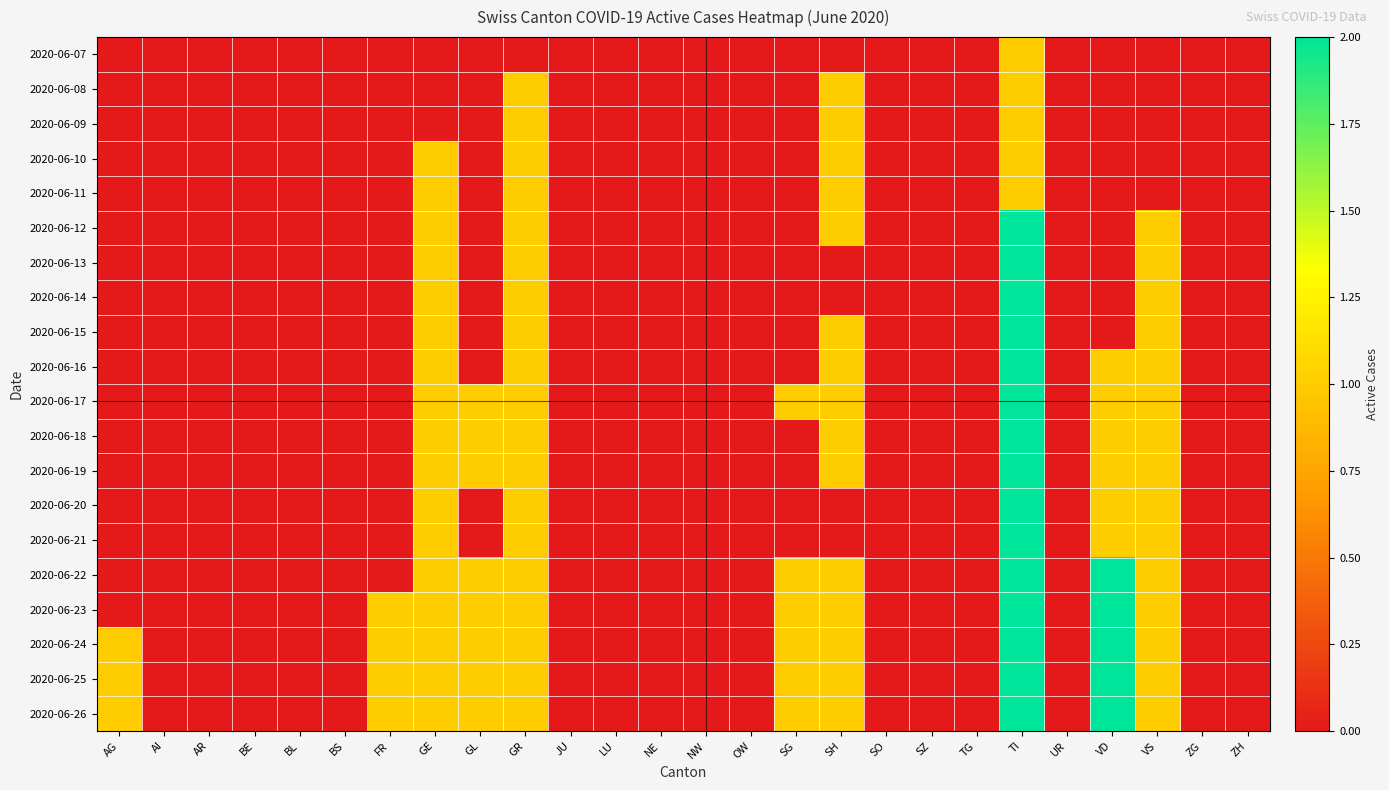

Reading right to left, extract all data points from this chart.

2020-06-07: ZH=0	ZG=0	VS=0	VD=0	UR=0	TI=1	TG=0	SZ=0	SO=0	SH=0	SG=0	OW=0	NW=0	NE=0	LU=0	JU=0	GR=0	GL=0	GE=0	FR=0	BS=0	BL=0	BE=0	AR=0	AI=0	AG=0
2020-06-08: ZH=0	ZG=0	VS=0	VD=0	UR=0	TI=1	TG=0	SZ=0	SO=0	SH=1	SG=0	OW=0	NW=0	NE=0	LU=0	JU=0	GR=1	GL=0	GE=0	FR=0	BS=0	BL=0	BE=0	AR=0	AI=0	AG=0
2020-06-09: ZH=0	ZG=0	VS=0	VD=0	UR=0	TI=1	TG=0	SZ=0	SO=0	SH=1	SG=0	OW=0	NW=0	NE=0	LU=0	JU=0	GR=1	GL=0	GE=0	FR=0	BS=0	BL=0	BE=0	AR=0	AI=0	AG=0
2020-06-10: ZH=0	ZG=0	VS=0	VD=0	UR=0	TI=1	TG=0	SZ=0	SO=0	SH=1	SG=0	OW=0	NW=0	NE=0	LU=0	JU=0	GR=1	GL=0	GE=1	FR=0	BS=0	BL=0	BE=0	AR=0	AI=0	AG=0
2020-06-11: ZH=0	ZG=0	VS=0	VD=0	UR=0	TI=1	TG=0	SZ=0	SO=0	SH=1	SG=0	OW=0	NW=0	NE=0	LU=0	JU=0	GR=1	GL=0	GE=1	FR=0	BS=0	BL=0	BE=0	AR=0	AI=0	AG=0
2020-06-12: ZH=0	ZG=0	VS=1	VD=0	UR=0	TI=2	TG=0	SZ=0	SO=0	SH=1	SG=0	OW=0	NW=0	NE=0	LU=0	JU=0	GR=1	GL=0	GE=1	FR=0	BS=0	BL=0	BE=0	AR=0	AI=0	AG=0
2020-06-13: ZH=0	ZG=0	VS=1	VD=0	UR=0	TI=2	TG=0	SZ=0	SO=0	SH=0	SG=0	OW=0	NW=0	NE=0	LU=0	JU=0	GR=1	GL=0	GE=1	FR=0	BS=0	BL=0	BE=0	AR=0	AI=0	AG=0
2020-06-14: ZH=0	ZG=0	VS=1	VD=0	UR=0	TI=2	TG=0	SZ=0	SO=0	SH=0	SG=0	OW=0	NW=0	NE=0	LU=0	JU=0	GR=1	GL=0	GE=1	FR=0	BS=0	BL=0	BE=0	AR=0	AI=0	AG=0
2020-06-15: ZH=0	ZG=0	VS=1	VD=0	UR=0	TI=2	TG=0	SZ=0	SO=0	SH=1	SG=0	OW=0	NW=0	NE=0	LU=0	JU=0	GR=1	GL=0	GE=1	FR=0	BS=0	BL=0	BE=0	AR=0	AI=0	AG=0
2020-06-16: ZH=0	ZG=0	VS=1	VD=1	UR=0	TI=2	TG=0	SZ=0	SO=0	SH=1	SG=0	OW=0	NW=0	NE=0	LU=0	JU=0	GR=1	GL=0	GE=1	FR=0	BS=0	BL=0	BE=0	AR=0	AI=0	AG=0
2020-06-17: ZH=0	ZG=0	VS=1	VD=1	UR=0	TI=2	TG=0	SZ=0	SO=0	SH=1	SG=1	OW=0	NW=0	NE=0	LU=0	JU=0	GR=1	GL=1	GE=1	FR=0	BS=0	BL=0	BE=0	AR=0	AI=0	AG=0
2020-06-18: ZH=0	ZG=0	VS=1	VD=1	UR=0	TI=2	TG=0	SZ=0	SO=0	SH=1	SG=0	OW=0	NW=0	NE=0	LU=0	JU=0	GR=1	GL=1	GE=1	FR=0	BS=0	BL=0	BE=0	AR=0	AI=0	AG=0
2020-06-19: ZH=0	ZG=0	VS=1	VD=1	UR=0	TI=2	TG=0	SZ=0	SO=0	SH=1	SG=0	OW=0	NW=0	NE=0	LU=0	JU=0	GR=1	GL=1	GE=1	FR=0	BS=0	BL=0	BE=0	AR=0	AI=0	AG=0
2020-06-20: ZH=0	ZG=0	VS=1	VD=1	UR=0	TI=2	TG=0	SZ=0	SO=0	SH=0	SG=0	OW=0	NW=0	NE=0	LU=0	JU=0	GR=1	GL=0	GE=1	FR=0	BS=0	BL=0	BE=0	AR=0	AI=0	AG=0
2020-06-21: ZH=0	ZG=0	VS=1	VD=1	UR=0	TI=2	TG=0	SZ=0	SO=0	SH=0	SG=0	OW=0	NW=0	NE=0	LU=0	JU=0	GR=1	GL=0	GE=1	FR=0	BS=0	BL=0	BE=0	AR=0	AI=0	AG=0
2020-06-22: ZH=0	ZG=0	VS=1	VD=2	UR=0	TI=2	TG=0	SZ=0	SO=0	SH=1	SG=1	OW=0	NW=0	NE=0	LU=0	JU=0	GR=1	GL=1	GE=1	FR=0	BS=0	BL=0	BE=0	AR=0	AI=0	AG=0
2020-06-23: ZH=0	ZG=0	VS=1	VD=2	UR=0	TI=2	TG=0	SZ=0	SO=0	SH=1	SG=1	OW=0	NW=0	NE=0	LU=0	JU=0	GR=1	GL=1	GE=1	FR=1	BS=0	BL=0	BE=0	AR=0	AI=0	AG=0
2020-06-24: ZH=0	ZG=0	VS=1	VD=2	UR=0	TI=2	TG=0	SZ=0	SO=0	SH=1	SG=1	OW=0	NW=0	NE=0	LU=0	JU=0	GR=1	GL=1	GE=1	FR=1	BS=0	BL=0	BE=0	AR=0	AI=0	AG=1
2020-06-25: ZH=0	ZG=0	VS=1	VD=2	UR=0	TI=2	TG=0	SZ=0	SO=0	SH=1	SG=1	OW=0	NW=0	NE=0	LU=0	JU=0	GR=1	GL=1	GE=1	FR=1	BS=0	BL=0	BE=0	AR=0	AI=0	AG=1
2020-06-26: ZH=0	ZG=0	VS=1	VD=2	UR=0	TI=2	TG=0	SZ=0	SO=0	SH=1	SG=1	OW=0	NW=0	NE=0	LU=0	JU=0	GR=1	GL=1	GE=1	FR=1	BS=0	BL=0	BE=0	AR=0	AI=0	AG=1